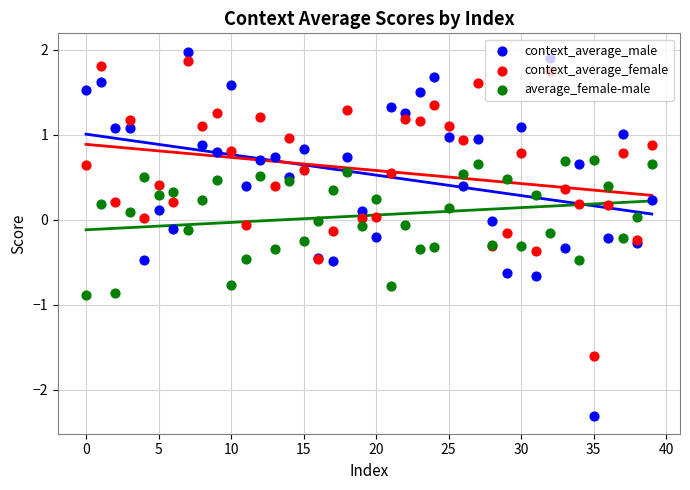

Which series contains the lowest Y value?

context_average_male